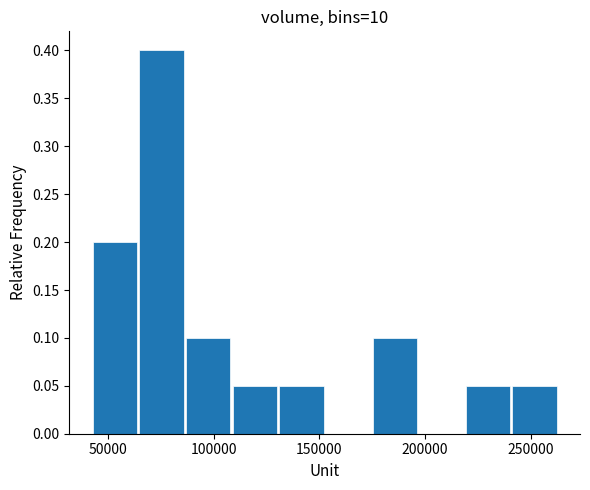

Reading left to right, transcribe this chart: for each bar, give the range it covers on the x-axis and its height. Neither the bar edges nor the heights are printed on the chart, so give them approximately, as read against the axes.

45000 to 65000: 0.20
65000 to 85000: 0.40
85000 to 110000: 0.10
110000 to 130000: 0.05
130000 to 155000: 0.05
155000 to 175000: 0
175000 to 195000: 0.10
195000 to 220000: 0
220000 to 240000: 0.05
240000 to 265000: 0.05